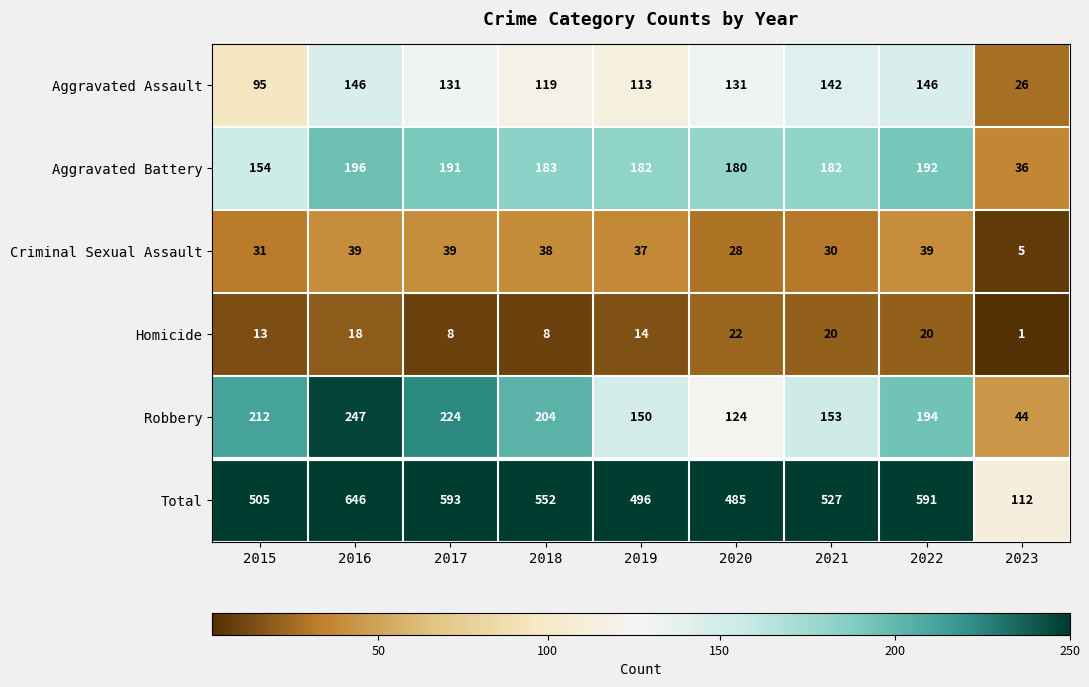

Between 2015 and 2023, which series saw the biggest shift?

Total